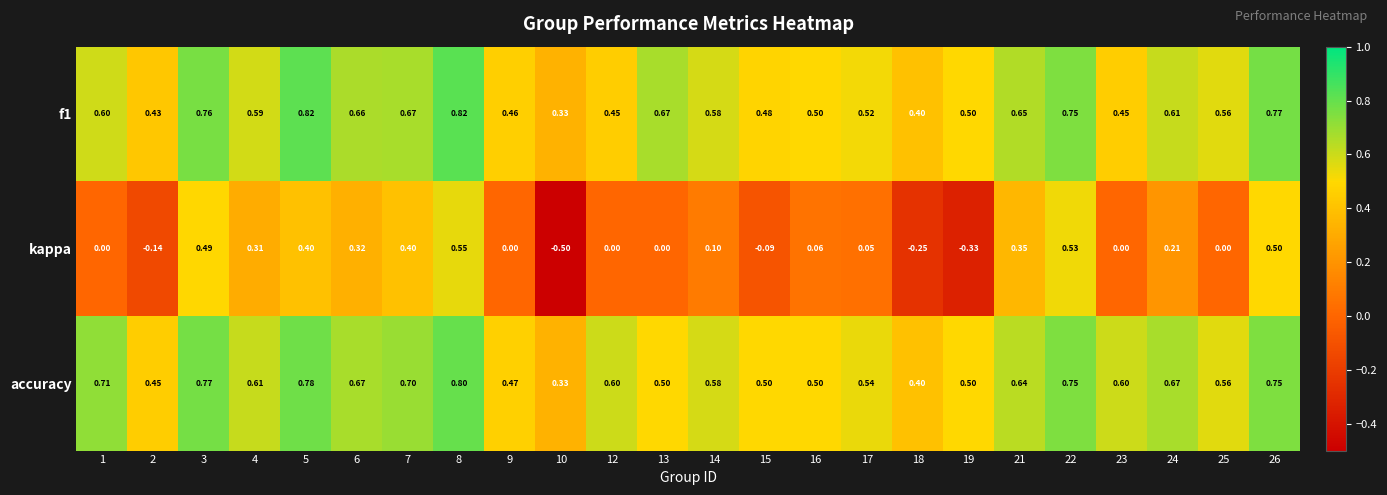

At which category is the sum across all series the highest?

8